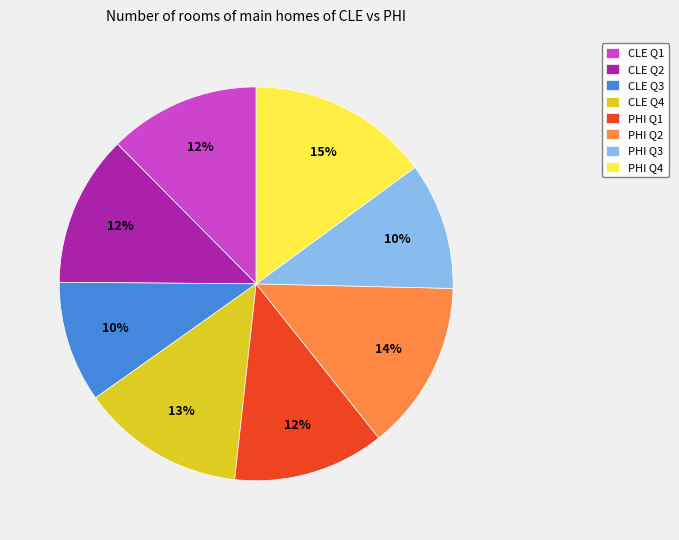

Is there a majority slice in this chart?

No